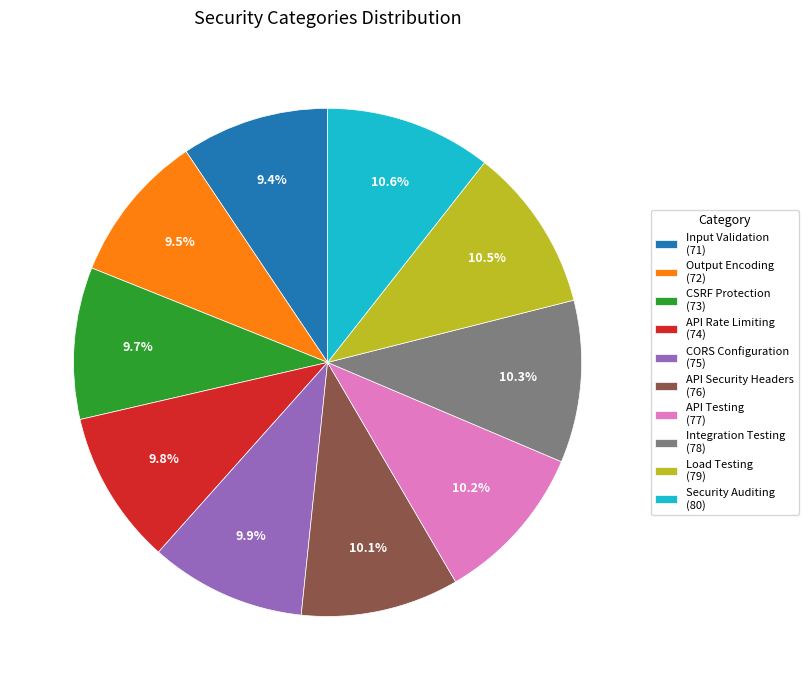

Which has a higher value, Security Auditing (80) or Output Encoding (72)?

Security Auditing (80)